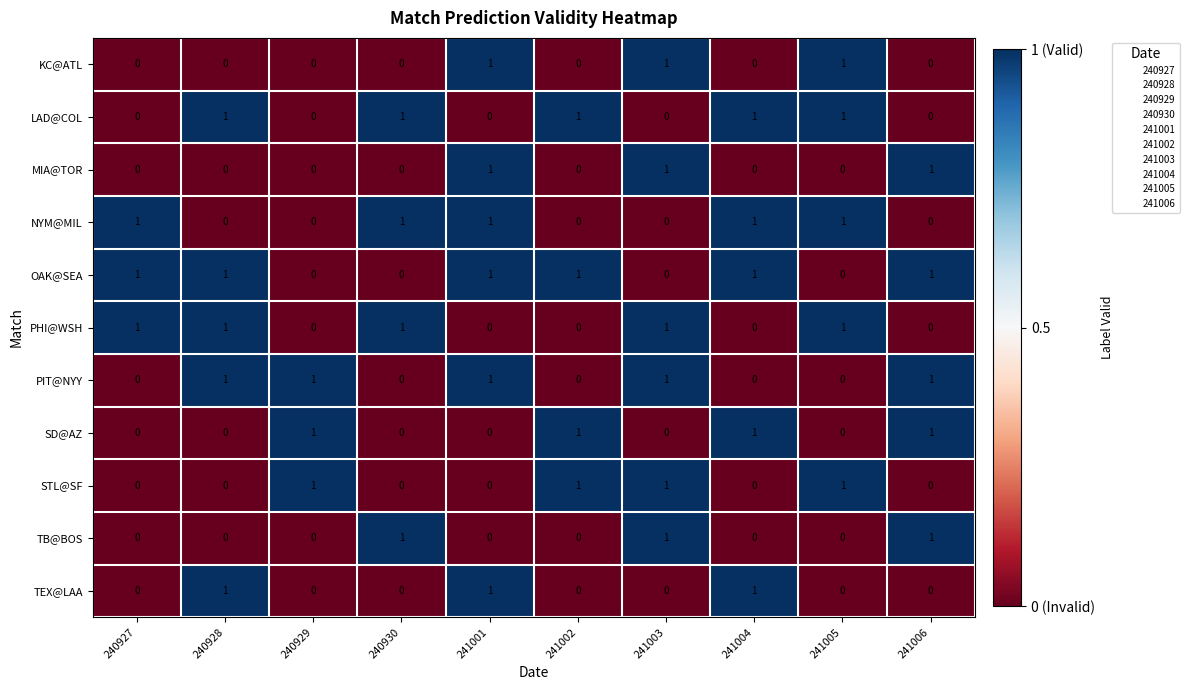

What is the total value across all series at 241001?

6